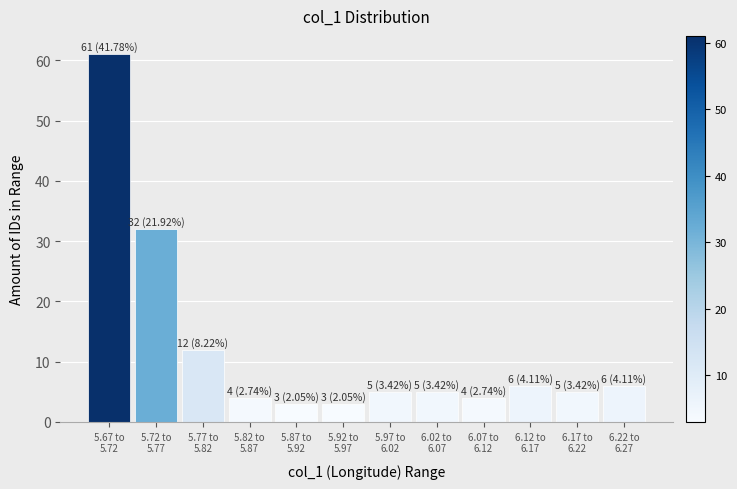

Reading left to right, what are all the values shown in this chart?

61	32	12	4	3	3	5	5	4	6	5	6